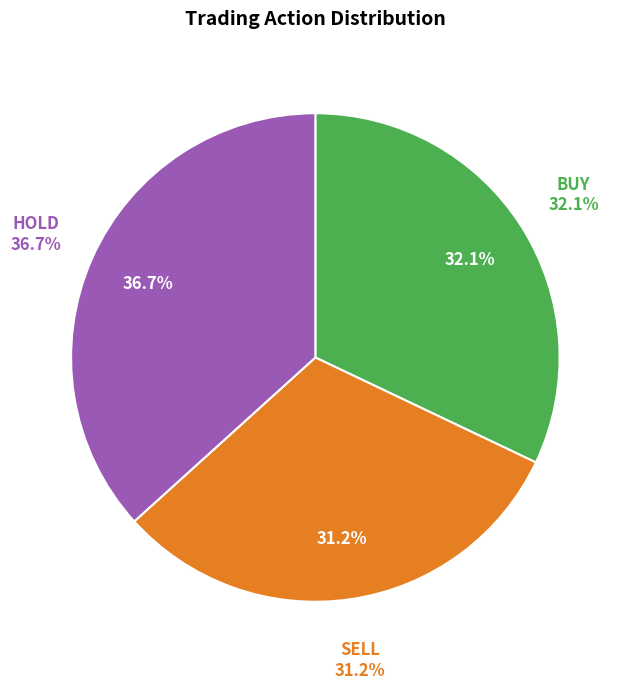

Does any single category account for the majority?

No